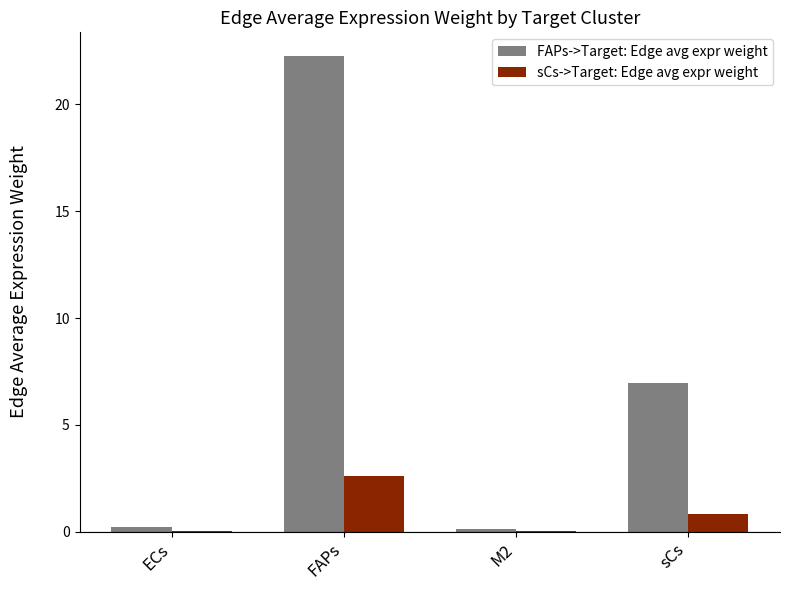

At which label is FAPs->Target: Edge avg expr weight closest to 11?

sCs